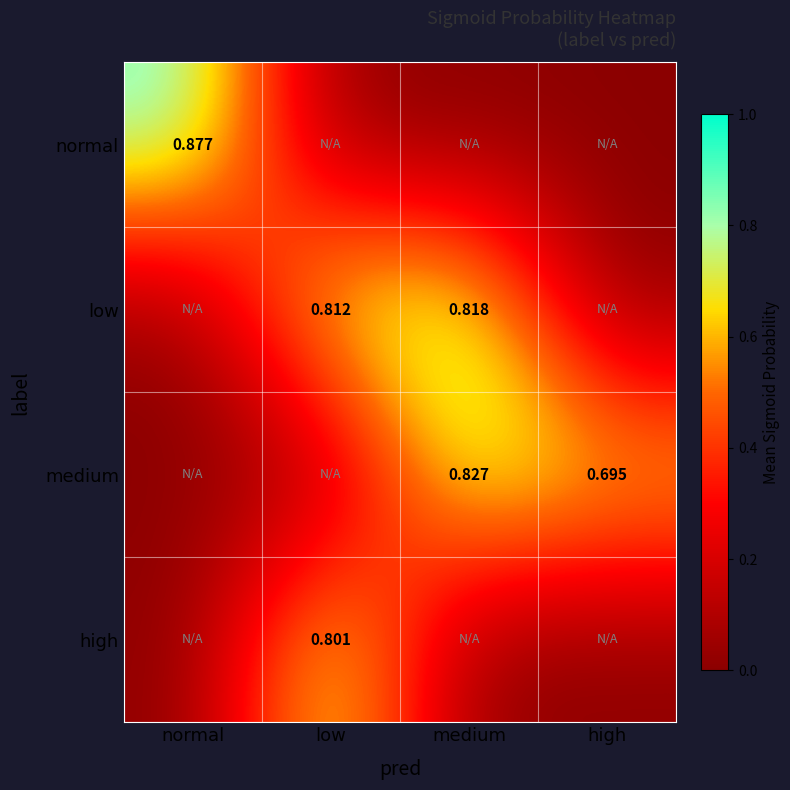

Rank the categories by medium value from lowest to highest.

normal, low, high, medium